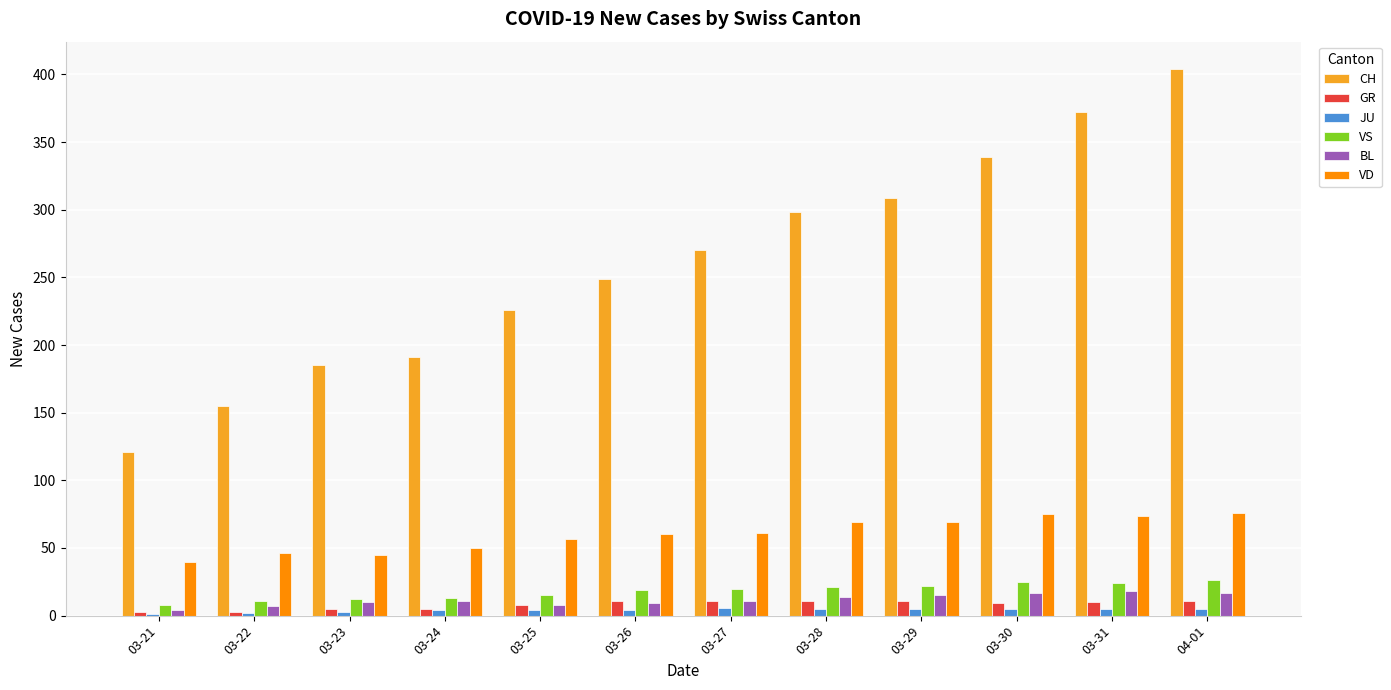

The value of VD at 03-28 is 47. True or false?

False